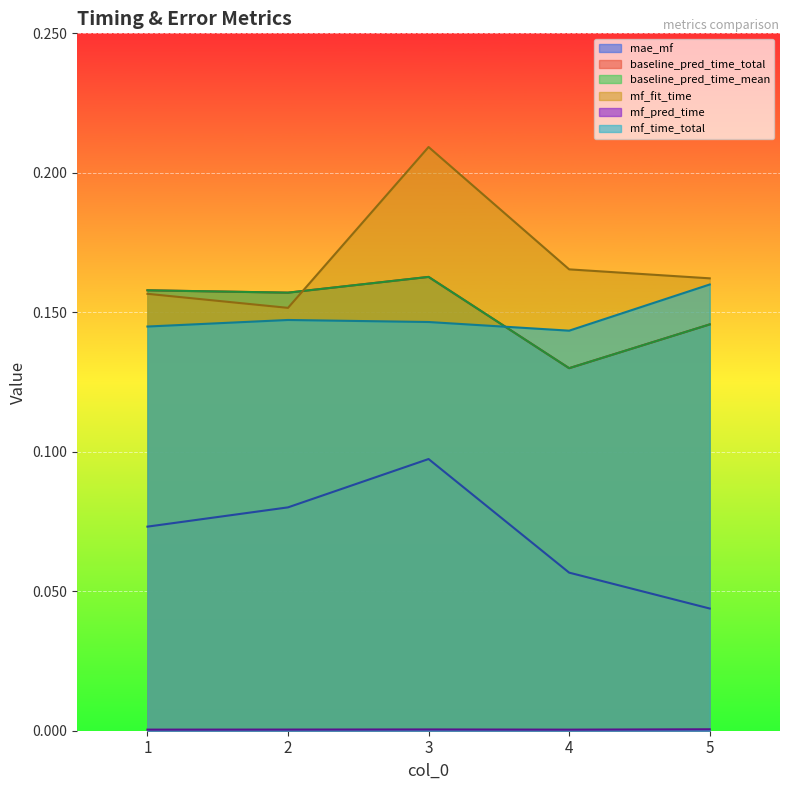

At which category does baseline_pred_time_total reach its first local peak?

3